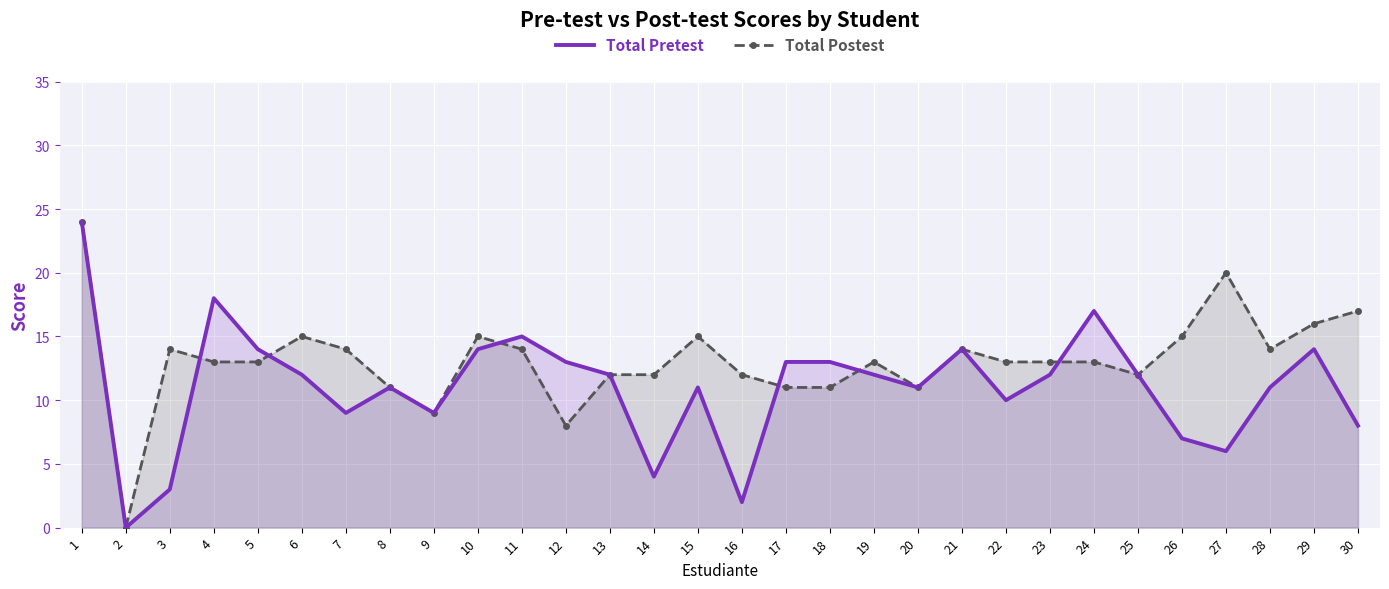

Between which two adjacent categories do Total Pretest and Total Postest first intersect?

3 and 4